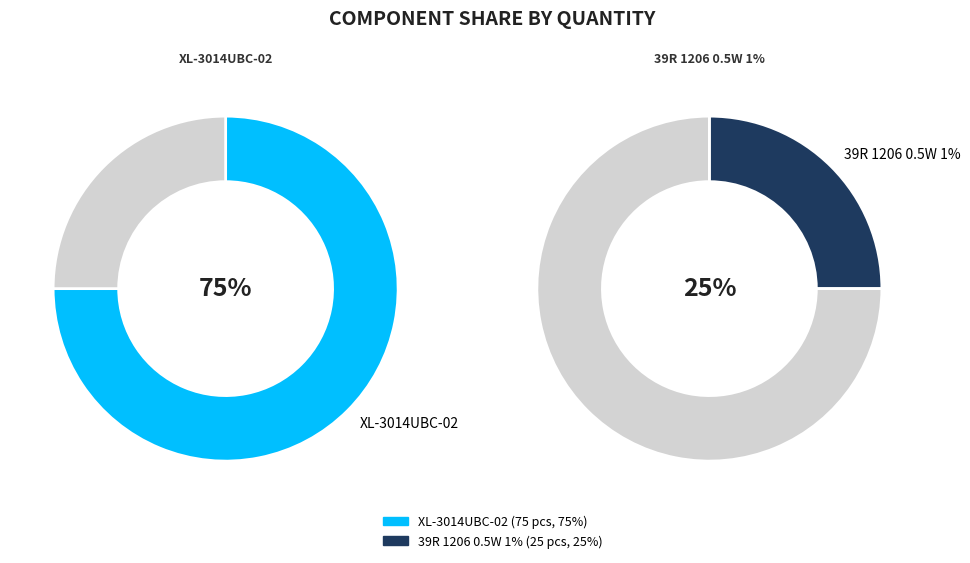

Which slice is the smallest?

39R 1206 0.5W 1%